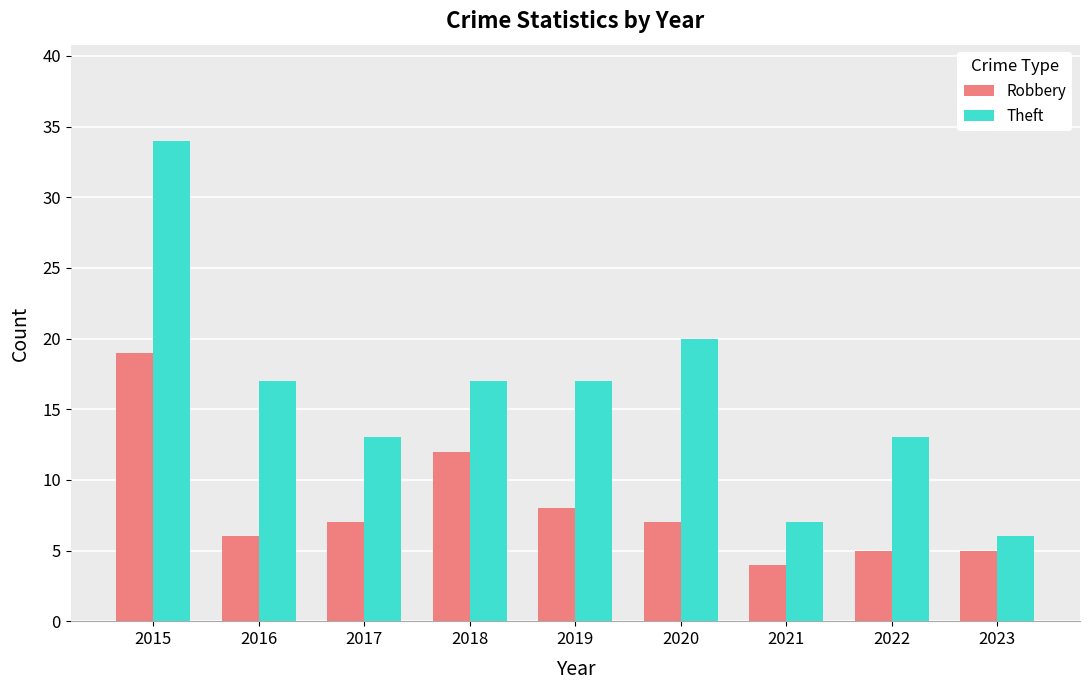

What is the difference between the Robbery values at 2023 and 2018?

7